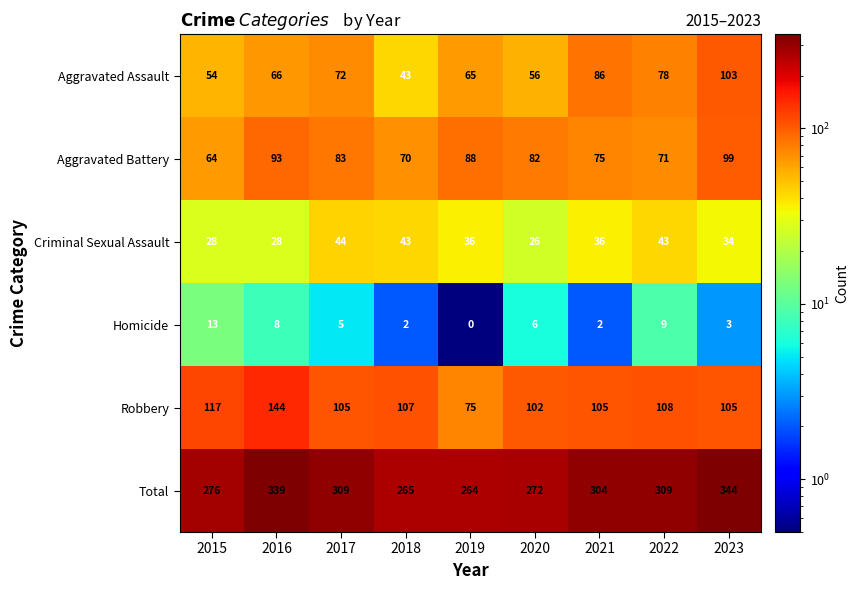

Where is Aggravated Battery nearest to the value 81?

2020